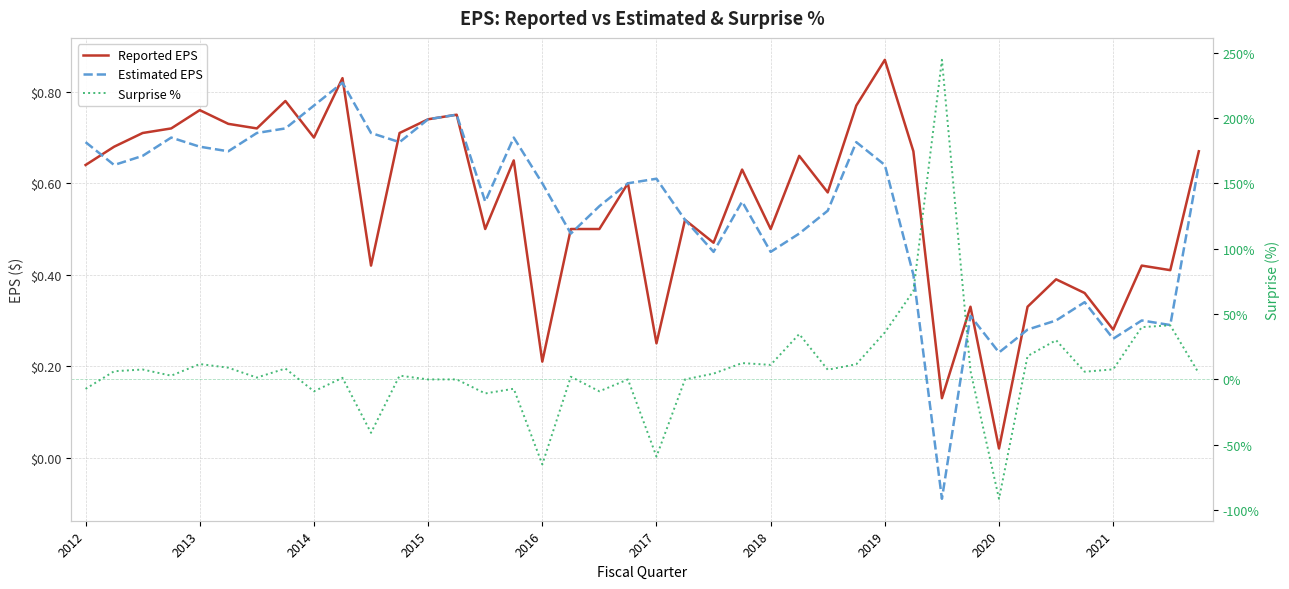

Which series has the largest total across all categories?

Surprise %